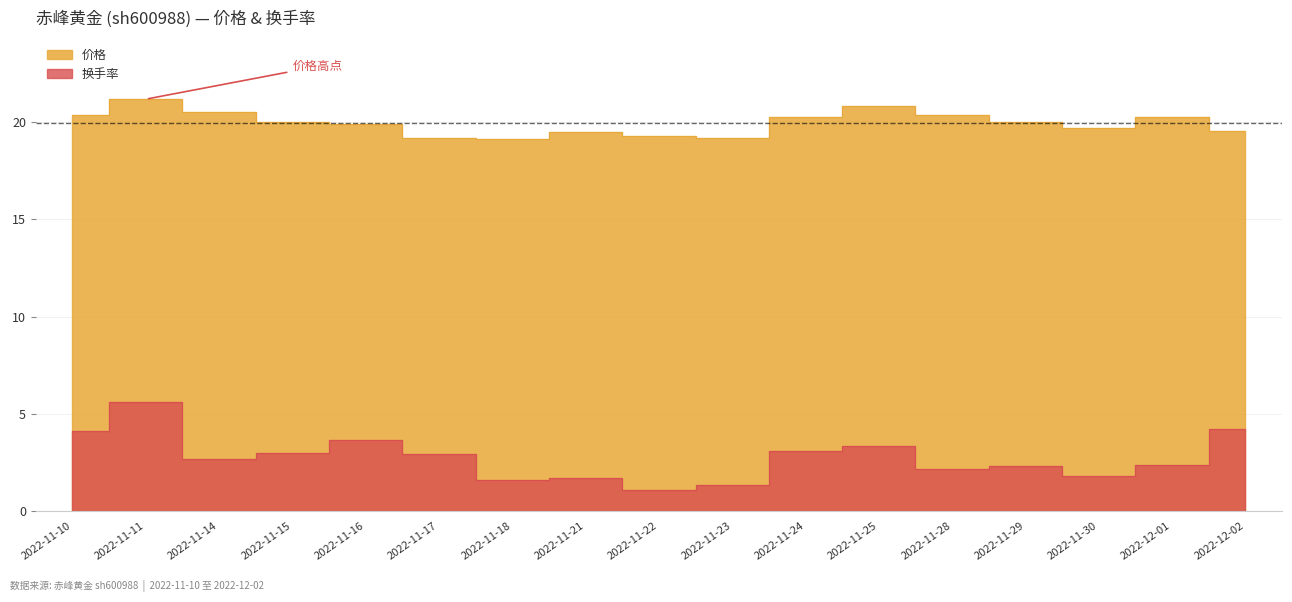

What is the difference between the second highest and minimum values in the 换手率 series?

3.1